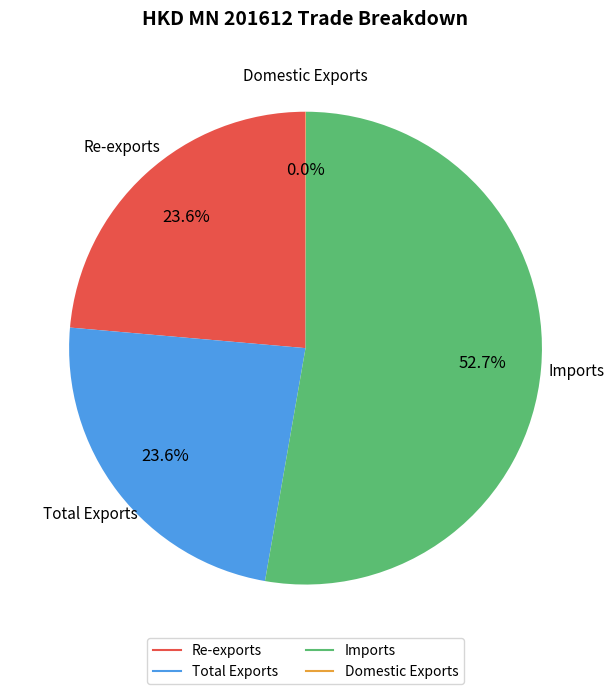

What is the total percentage of Total Exports and Imports?

76.4%